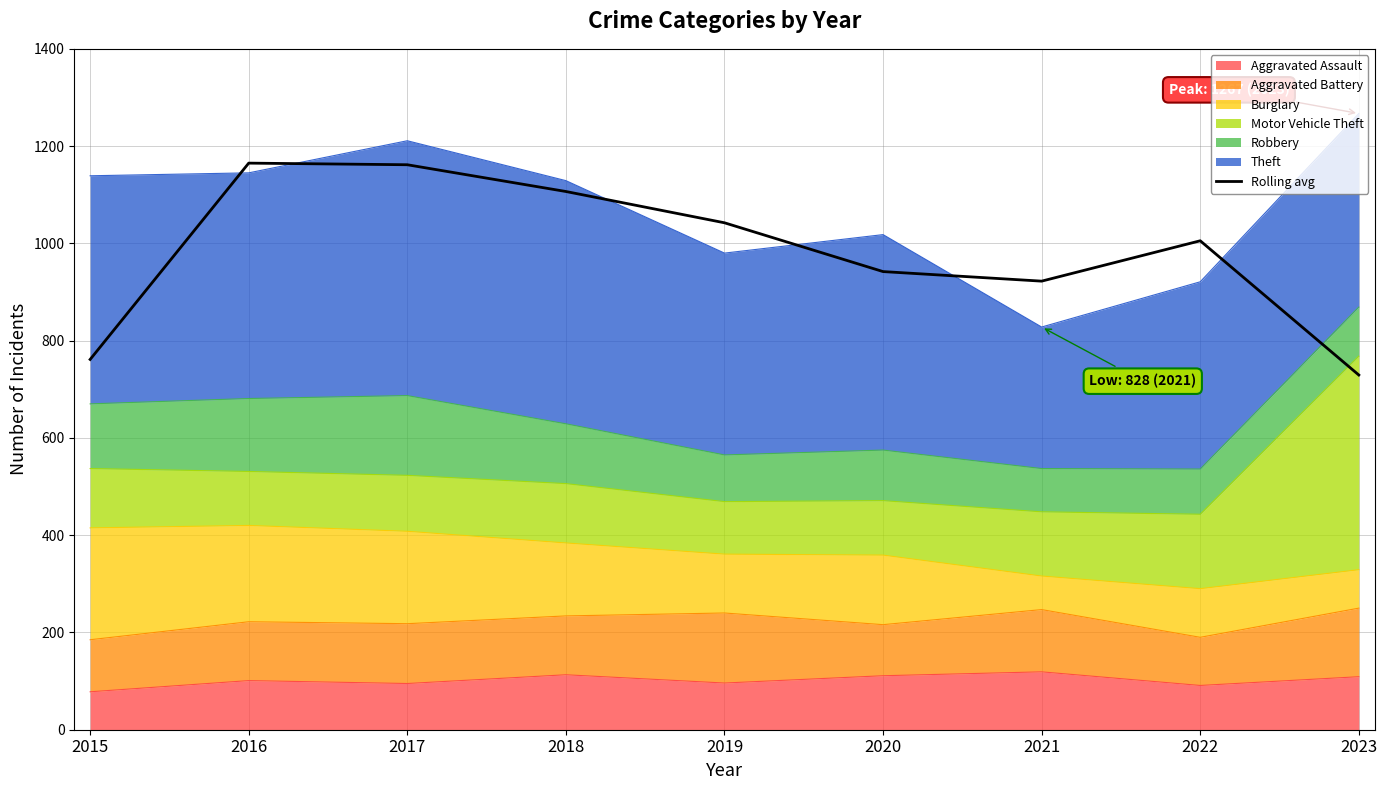

What is the sum of all values?

8836.0